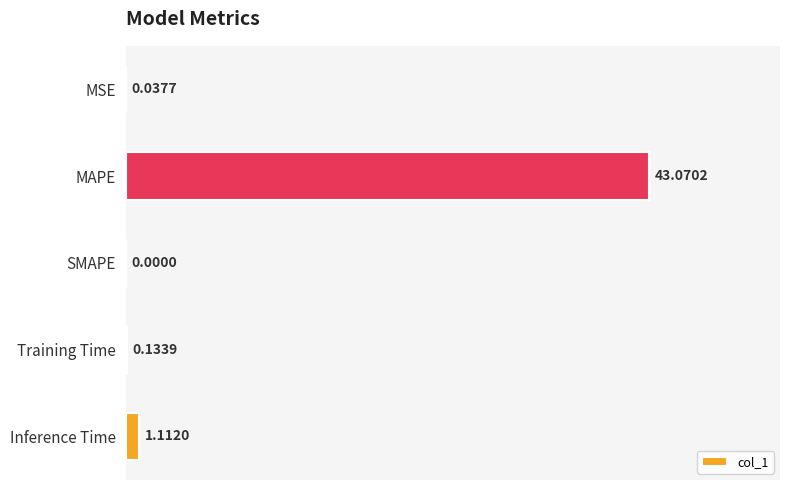

Which has a higher value, MAPE or SMAPE?

MAPE